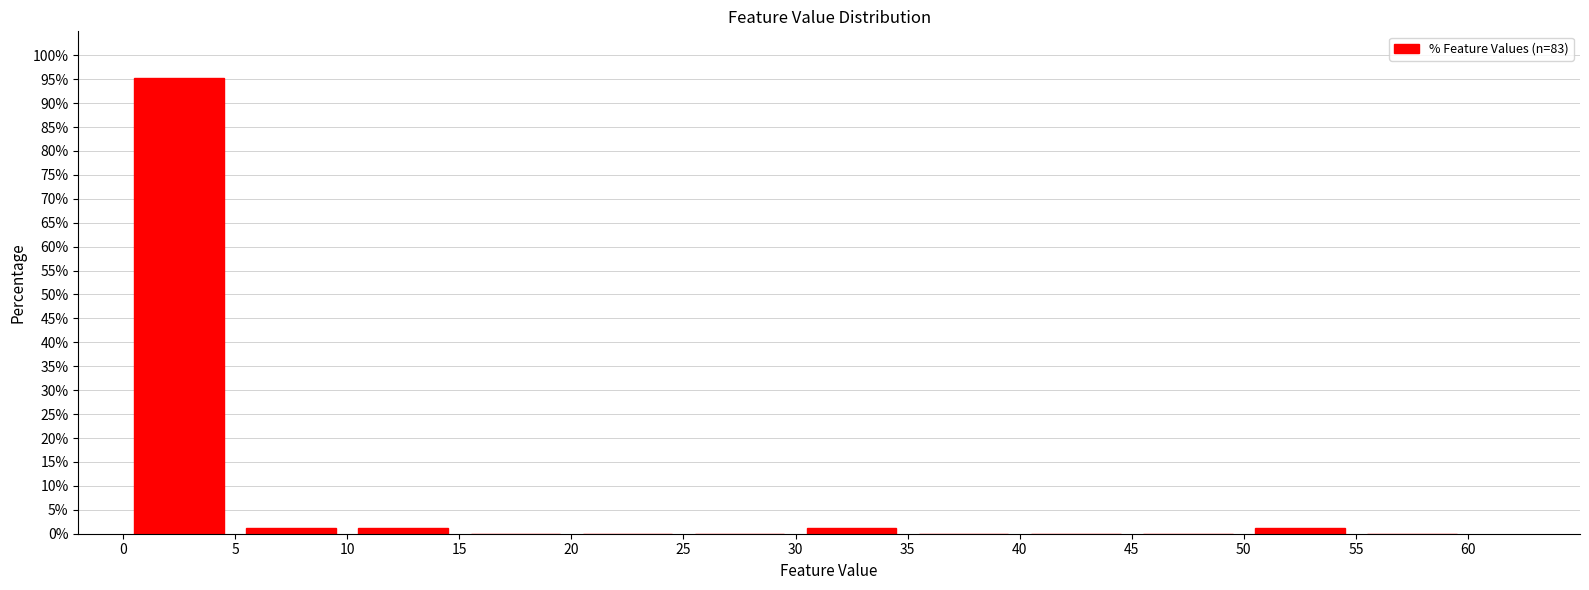

Which range on the x-axis has the tallest bar?

0 to 5